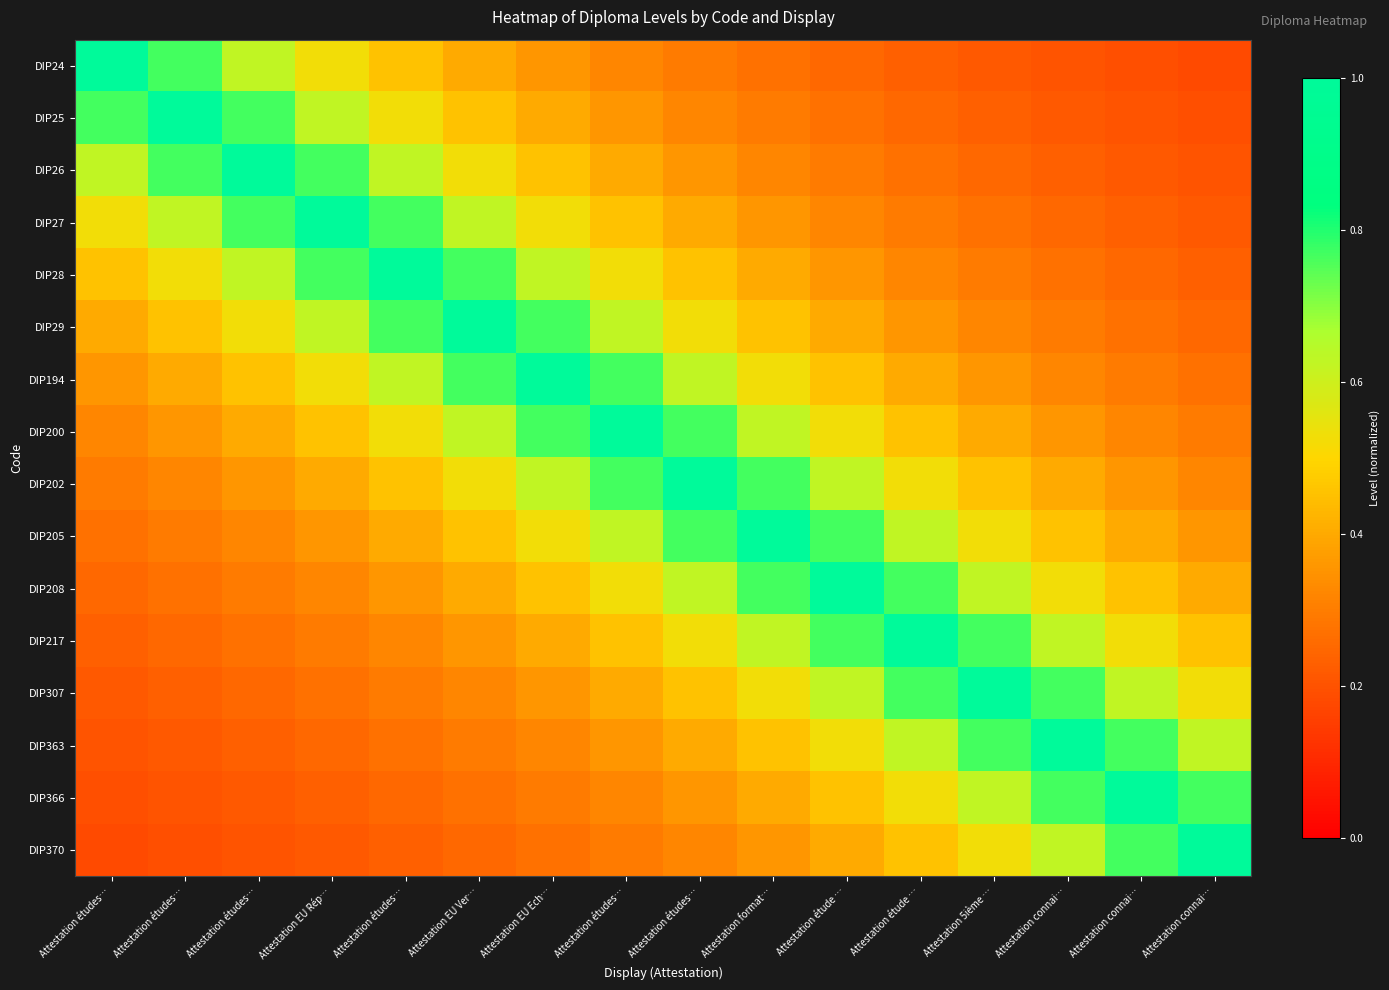

What is the total value across all series at Attestation études…?

6.3